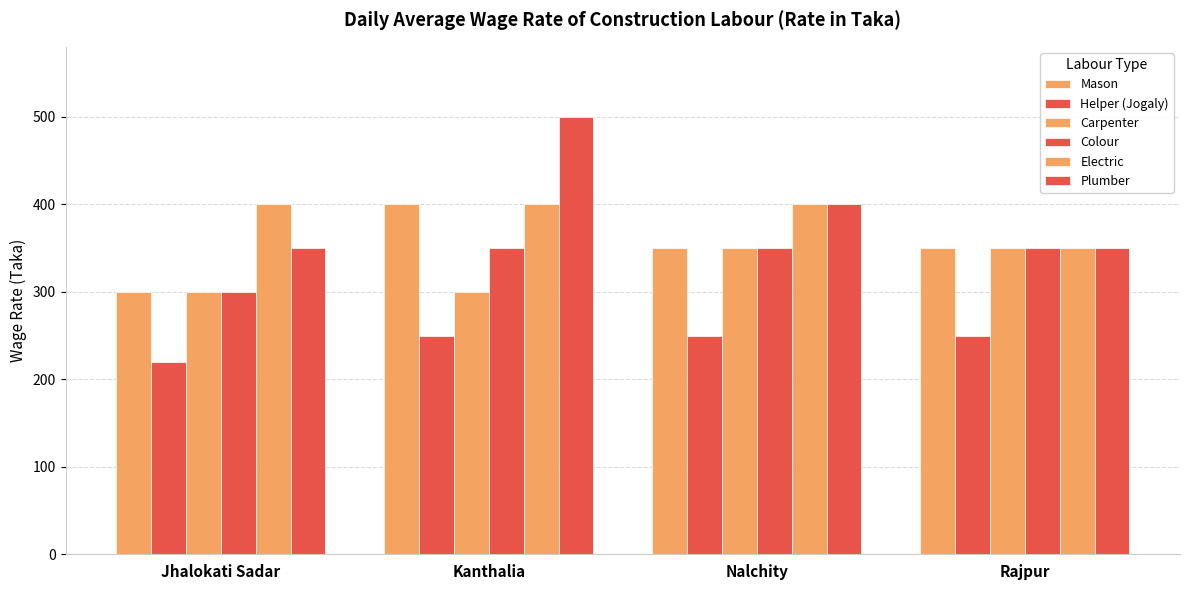

How many categories are shown in the chart?

4